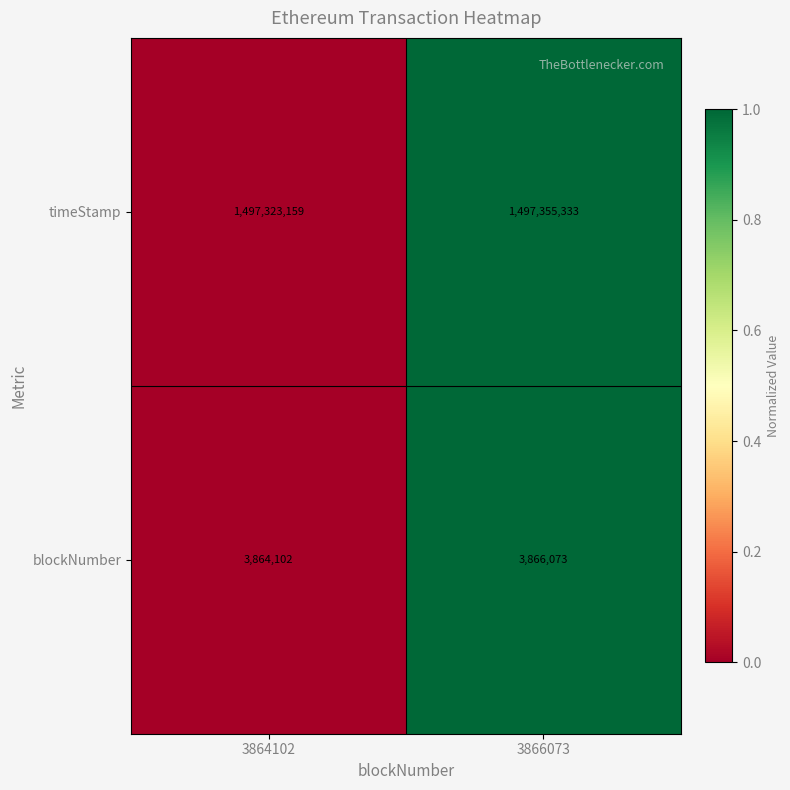

Reading right to left, transcribe all the data shown in this chart.

timeStamp: 1497355333	1497323159
blockNumber: 3866073	3864102